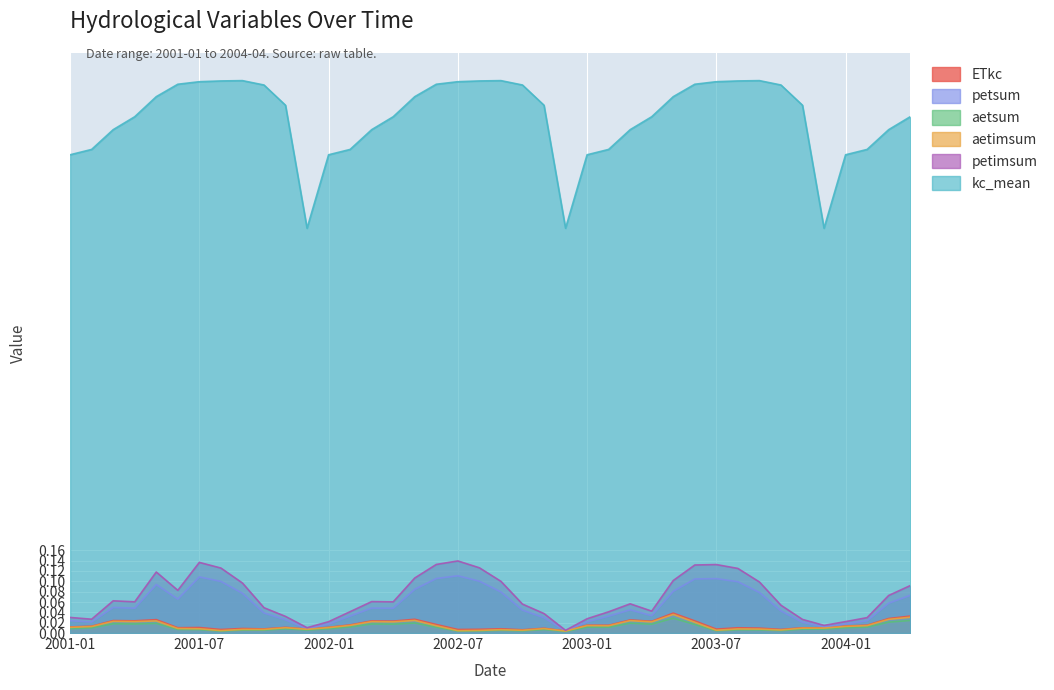

True or false: aetimsum and kc_mean cross at least once.

False